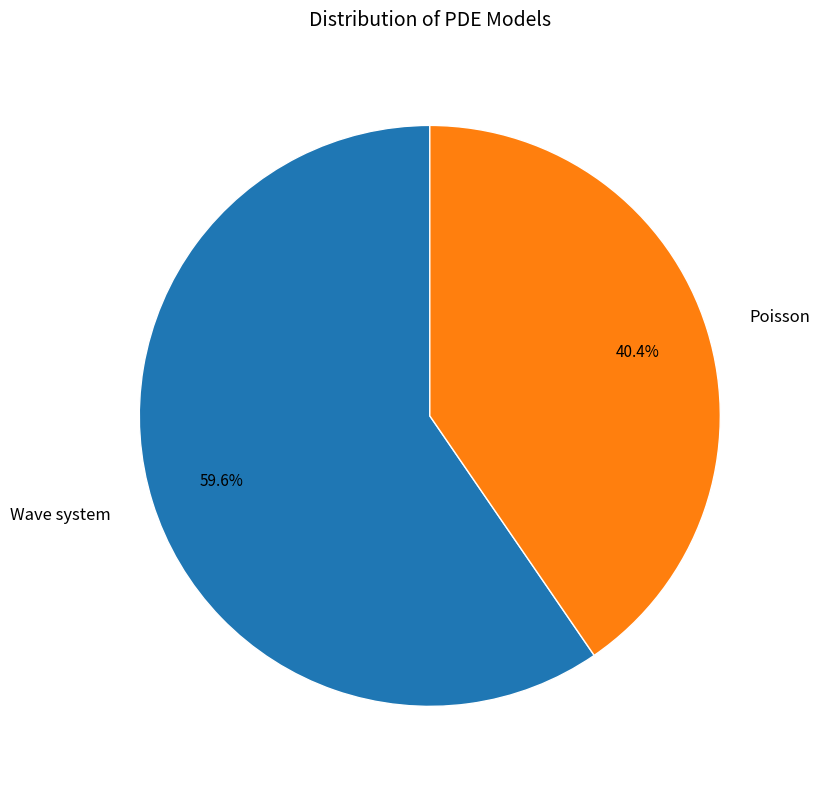

The Wave system slice represents 60% of the pie. True or false?

True